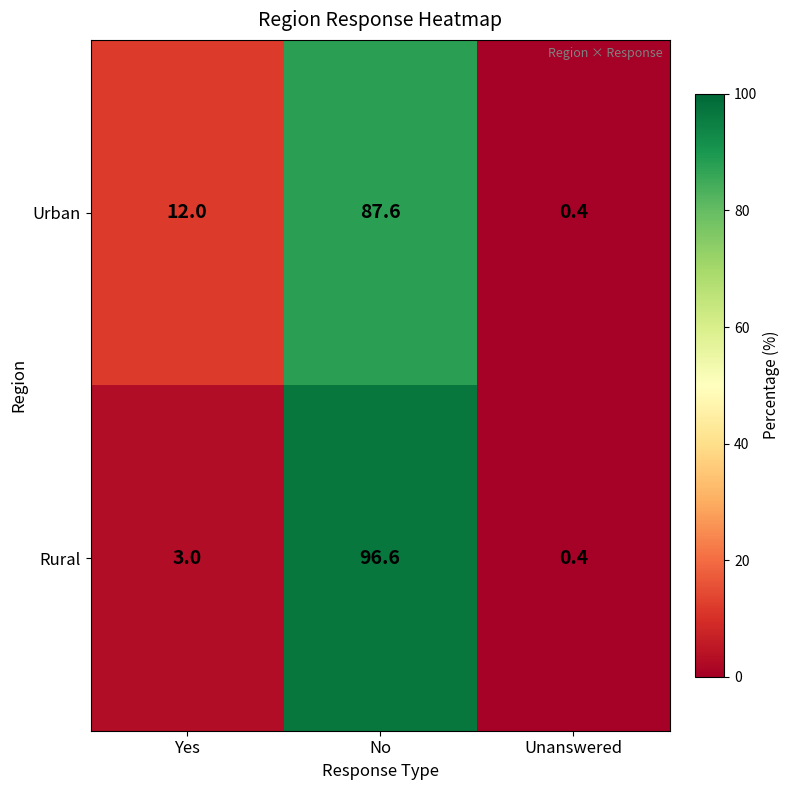

List the series in order of their peak value, highest first.

Rural, Urban